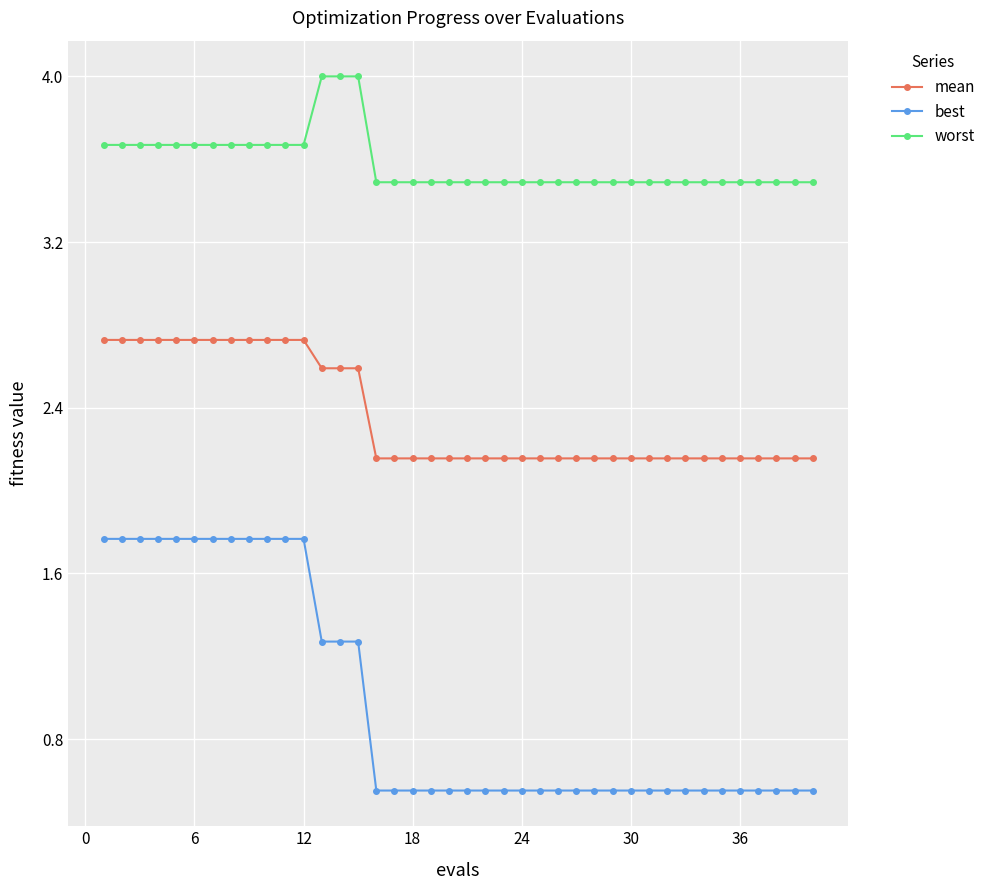

At how many categories does at least one series exceed 1?

40